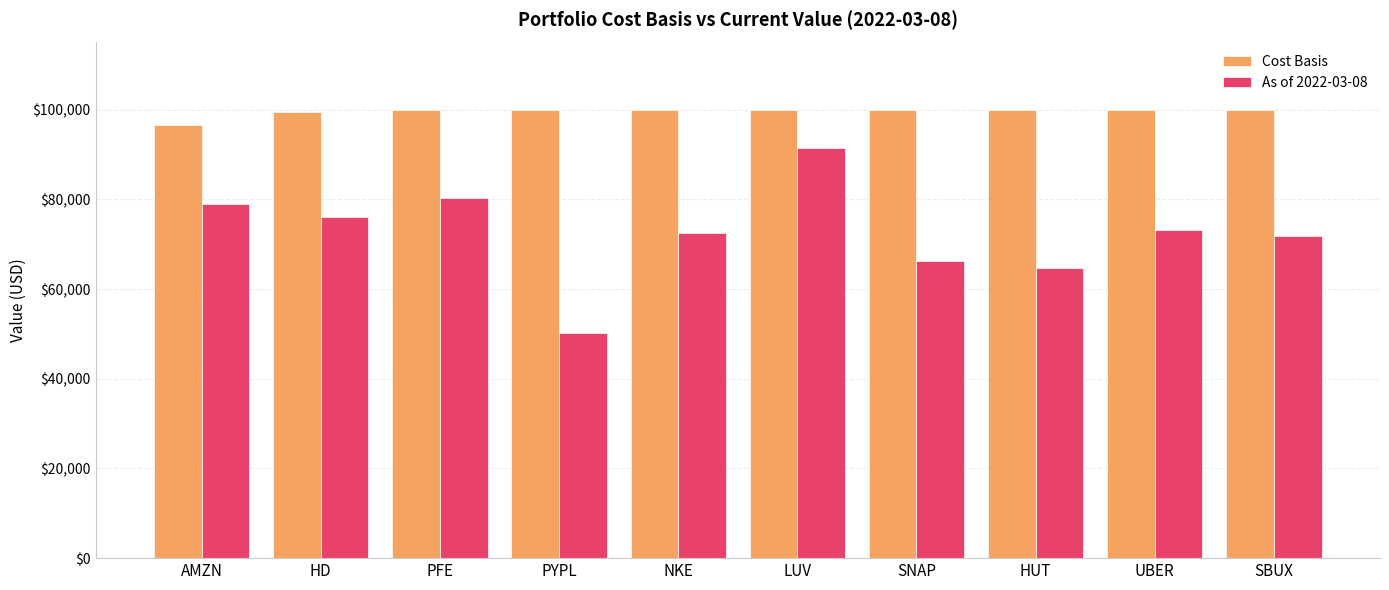

What is the difference between the highest and lowest values at LUV?

8589.1